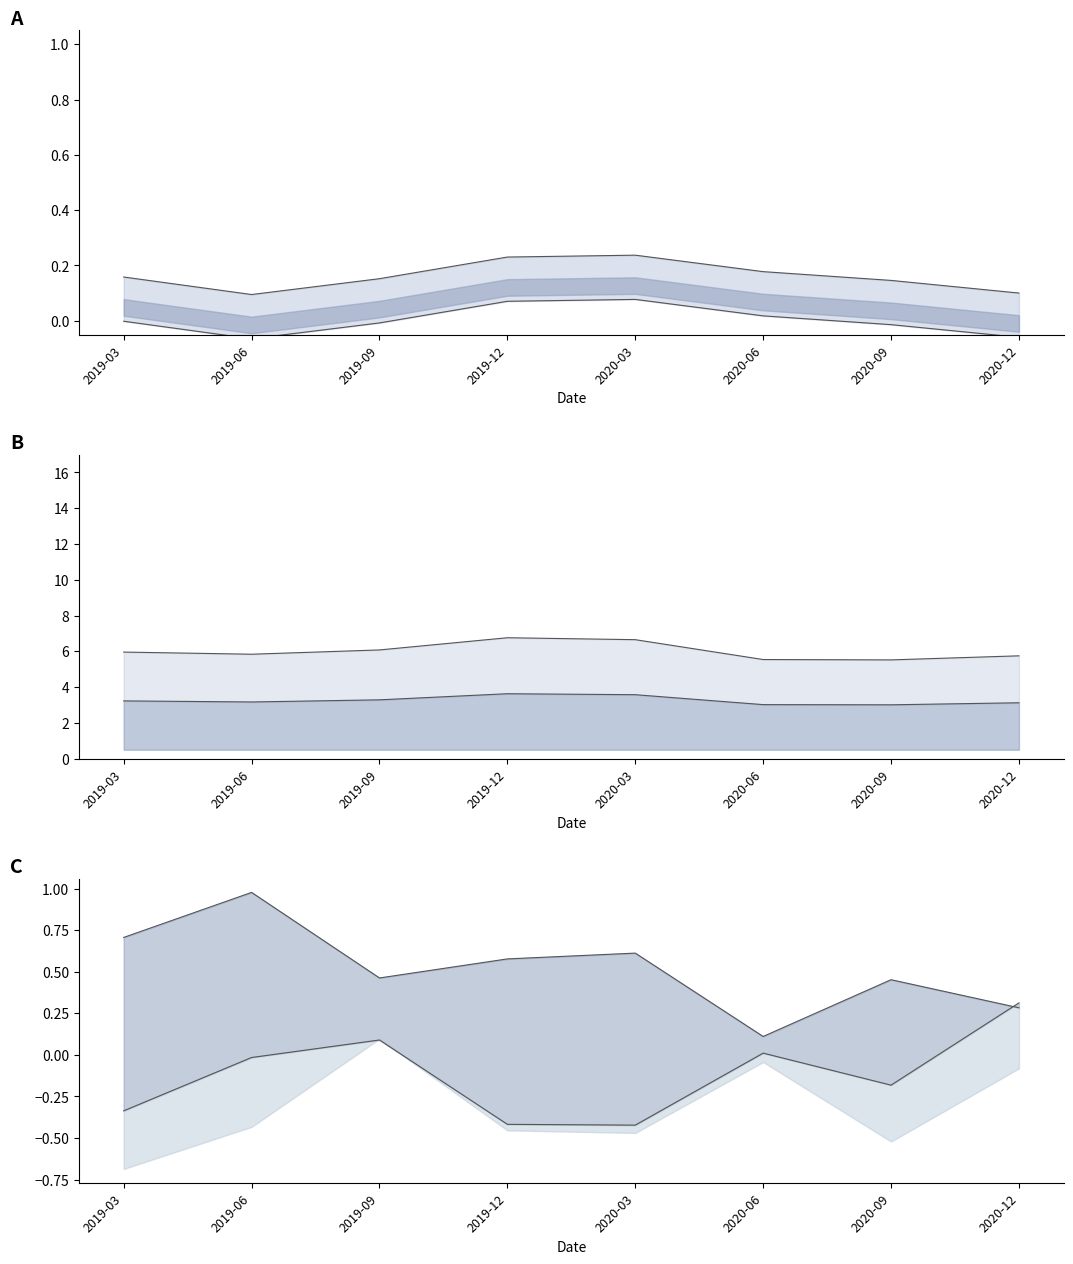

Reading left to right, transcribe all the data shown in this chart.

alpha_upper: 2019-03=0.2	2019-06=0.1	2019-09=0.2	2019-12=0.2	2020-03=0.2	2020-06=0.2	2020-09=0.1	2020-12=0.1
alpha_lower: 2019-03=-0.0	2019-06=-0.1	2019-09=-0.0	2019-12=0.1	2020-03=0.1	2020-06=0.0	2020-09=-0.0	2020-12=-0.1
mid_line: 2019-03=3.2	2019-06=3.2	2019-09=3.3	2019-12=3.6	2020-03=3.6	2020-06=3.0	2020-09=3.0	2020-12=3.1
upper_line: 2019-03=6.0	2019-06=5.8	2019-09=6.1	2019-12=6.8	2020-03=6.7	2020-06=5.5	2020-09=5.5	2020-12=5.7
upper_c_line: 2019-03=0.7	2019-06=1.0	2019-09=0.5	2019-12=0.6	2020-03=0.6	2020-06=0.1	2020-09=0.5	2020-12=0.3
mid_c_line: 2019-03=-0.3	2019-06=-0.0	2019-09=0.1	2019-12=-0.4	2020-03=-0.4	2020-06=0.0	2020-09=-0.2	2020-12=0.3